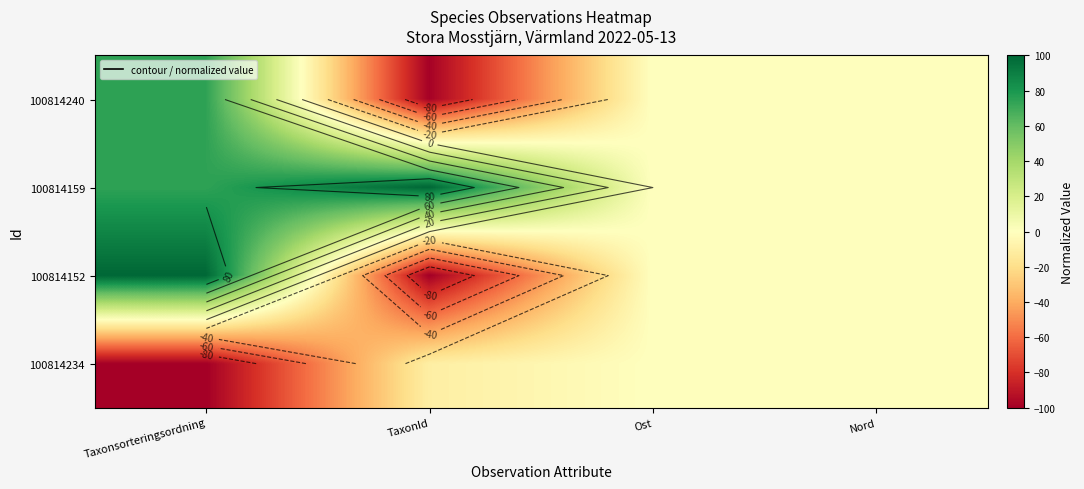

At how many categories does at least one series exceed 57?

2